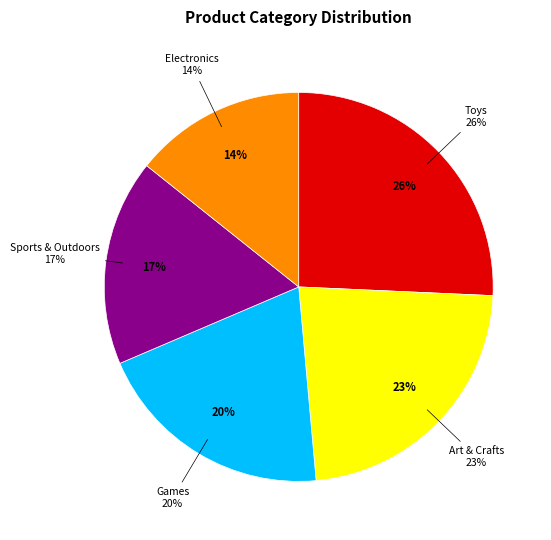

How much of the chart is everything except Electronics?

85.7%